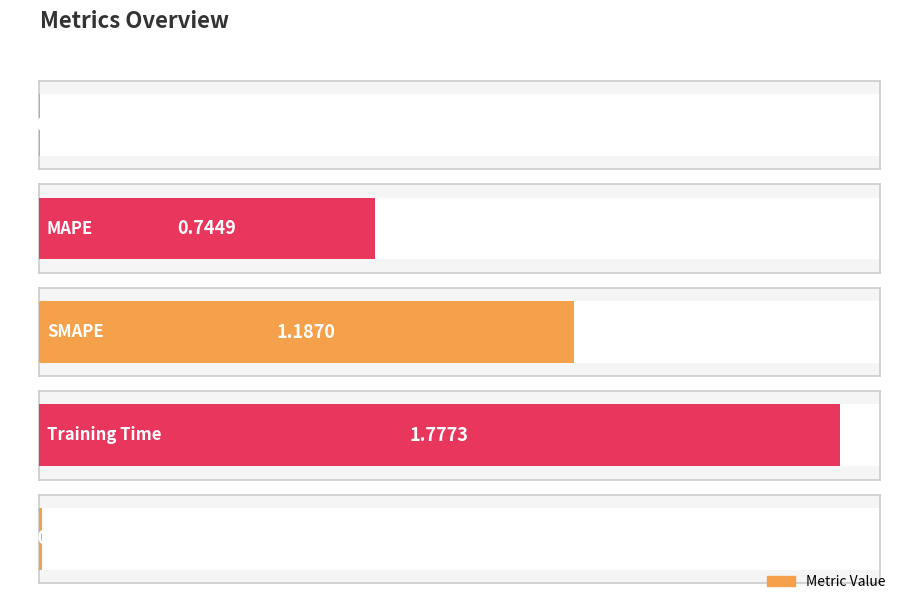

What is the sum of all values?

3.7